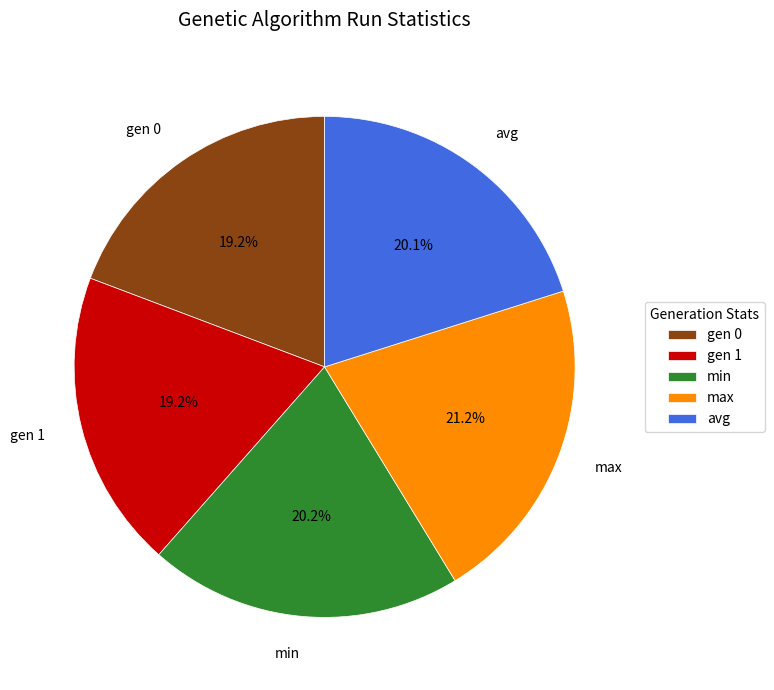

What portion of the pie excludes min?

79.8%